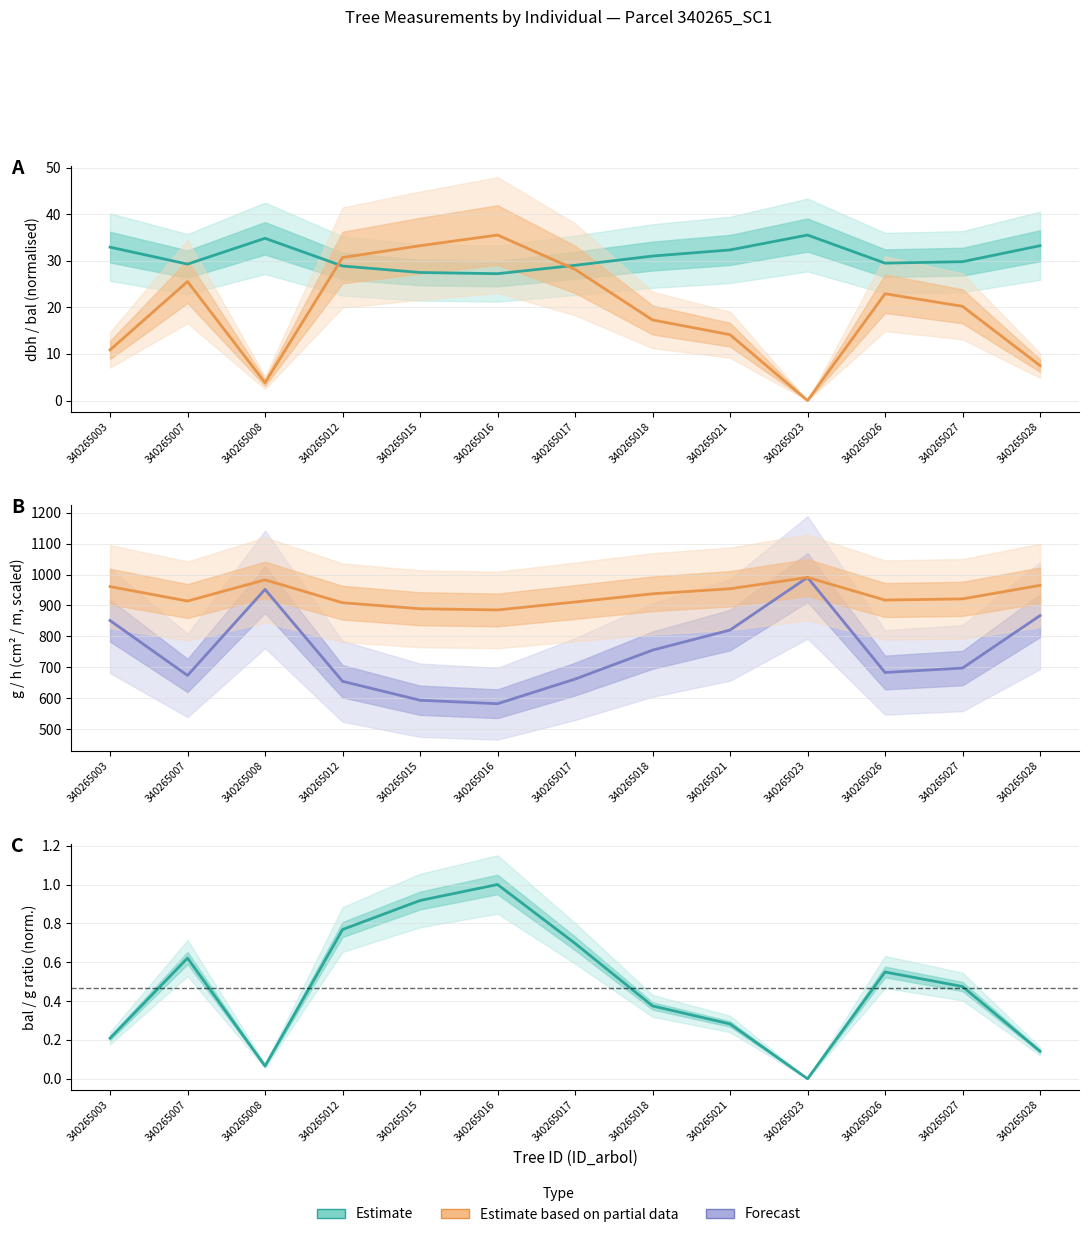

The bal/g ratio (Estimate) series shows 0.3 at 340265021. True or false?

True